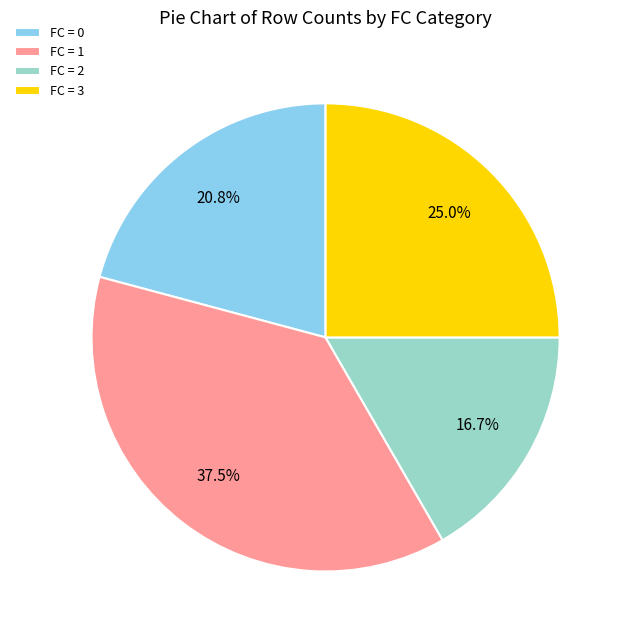

What percentage is NOT represented by FC = 3?

75.0%